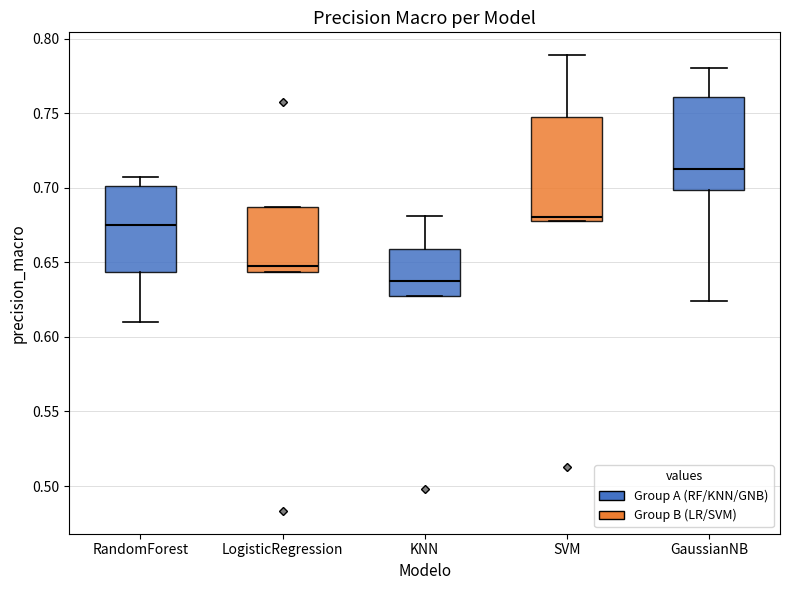

Reading left to right, transcribe this box plot: for each box, give where its median line is, the range the box spans, and where its two whiskers end, as read against the y-axis. The values are not printed on the chart, so give them approximately, as read against the axis.

RandomForest: median 0.675, box 0.645 to 0.700, whiskers 0.610 to 0.705
LogisticRegression: median 0.650, box 0.645 to 0.685, whiskers 0.645 to 0.685
KNN: median 0.635, box 0.625 to 0.660, whiskers 0.625 to 0.680
SVM: median 0.680 (just above the box's lower edge), box 0.680 to 0.745, whiskers 0.680 to 0.790
GaussianNB: median 0.715, box 0.700 to 0.760, whiskers 0.625 to 0.780